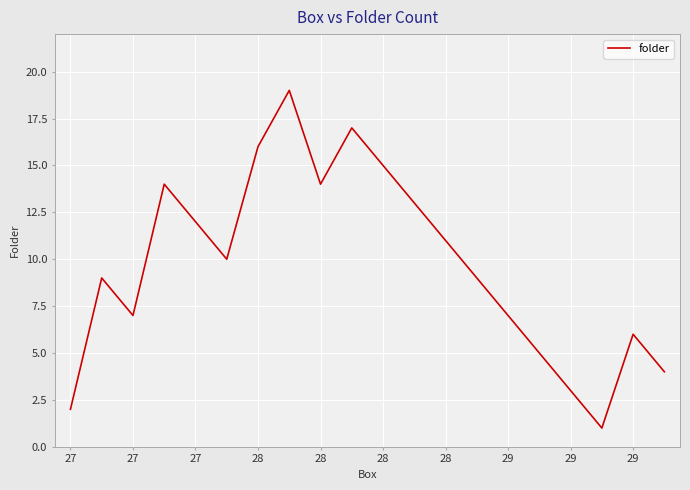

What is the difference between the second highest and minimum values?

16